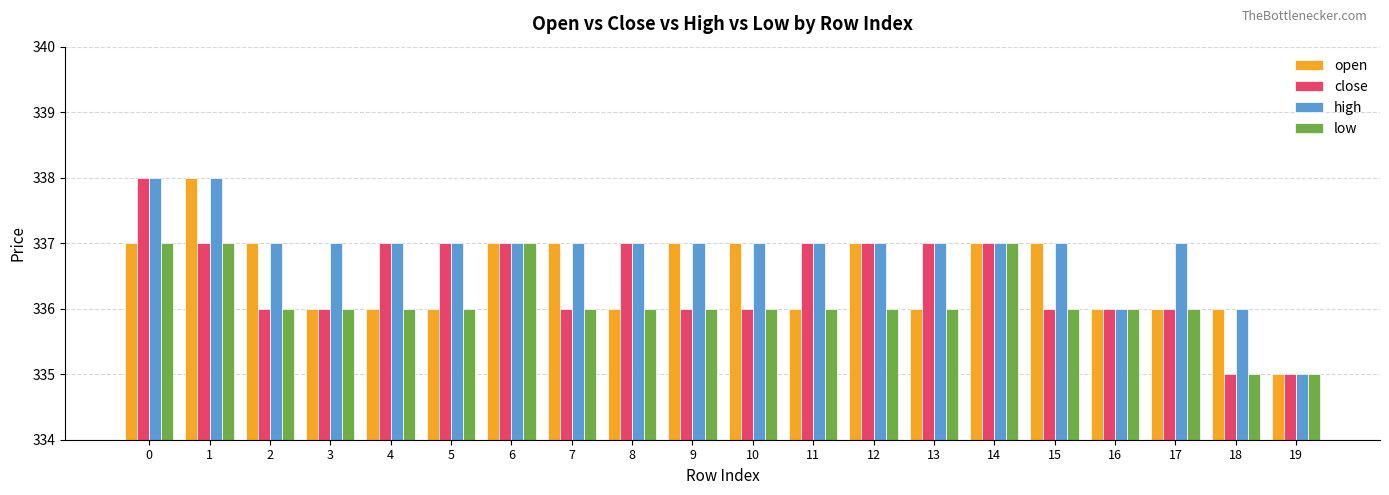

What is the smallest value displayed?

335